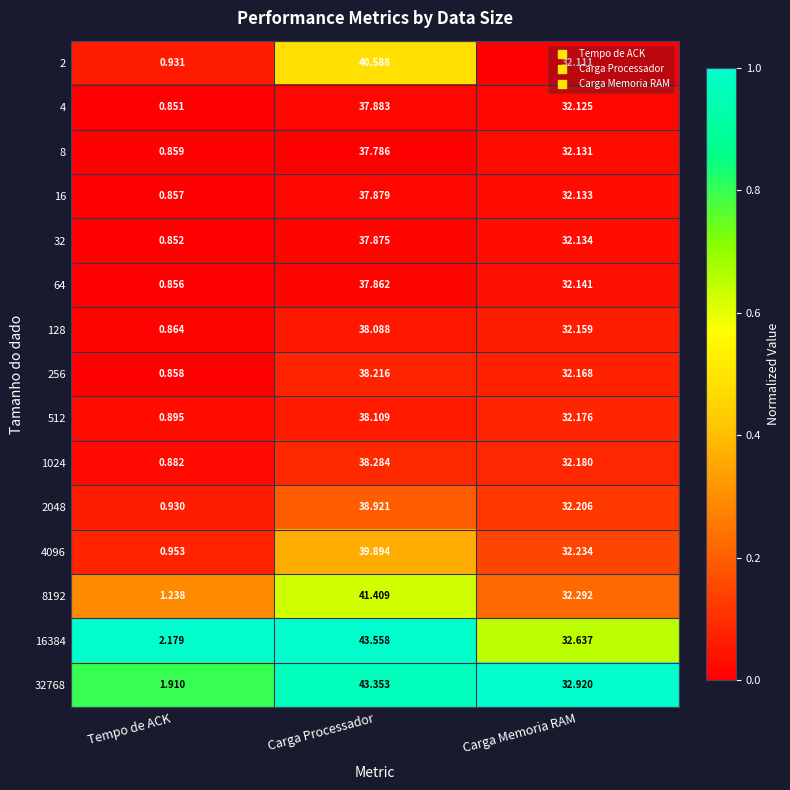

At which category is the sum across all series the highest?

Carga Processador